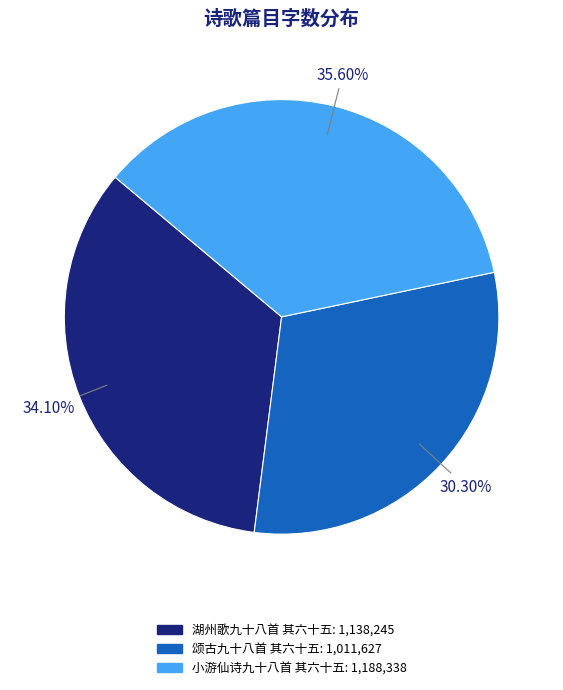

To the nearest percent, what is the combined percentage of 小游仙诗九十八首 其六十五 and 湖州歌九十八首 其六十五?

70%